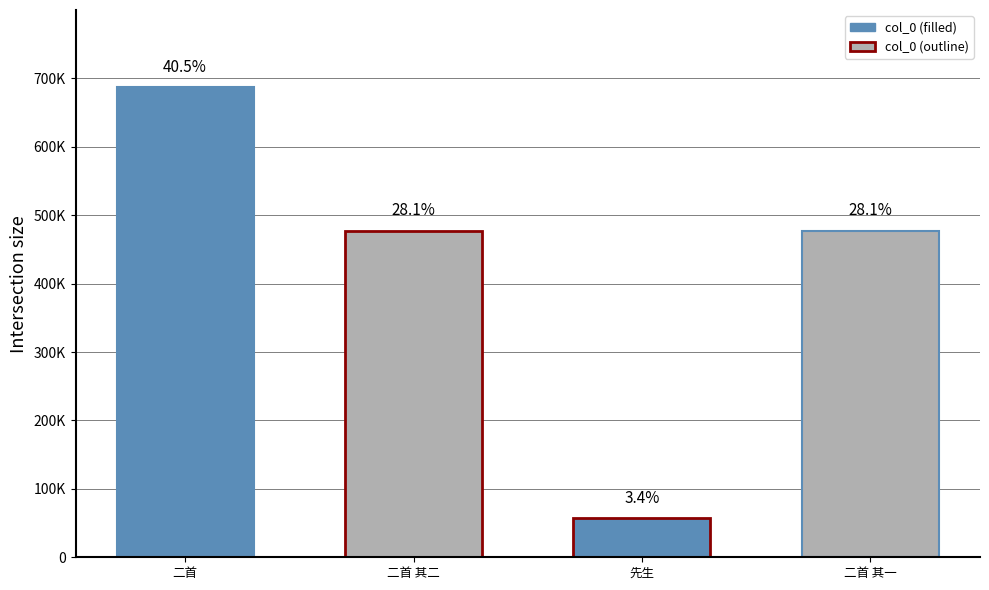

The value at 同沈启南吴门载酒泛月二首 其二 is 477091. True or false?

True